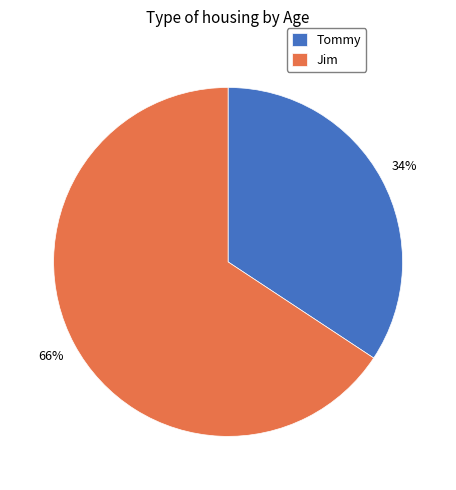

Which slice is the largest?

Jim